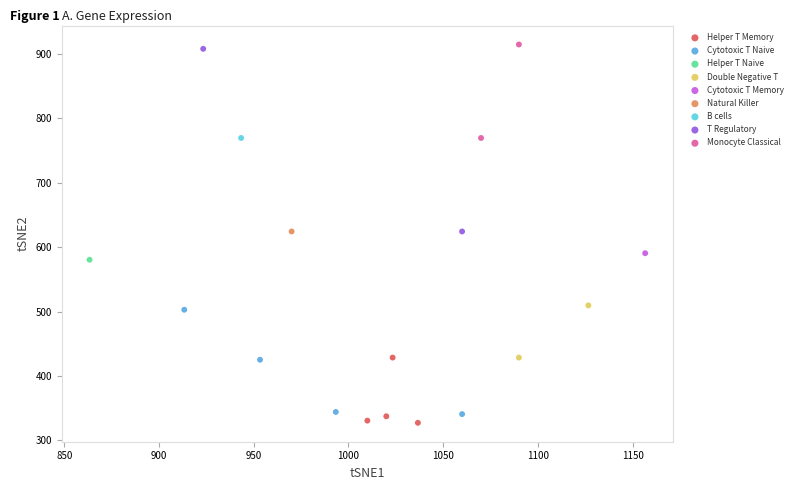

What are all the series names shown in the legend?

Helper T Memory, Cytotoxic T Naive, Helper T Naive, Double Negative T, Cytotoxic T Memory, Natural Killer, B cells, T Regulatory, Monocyte Classical